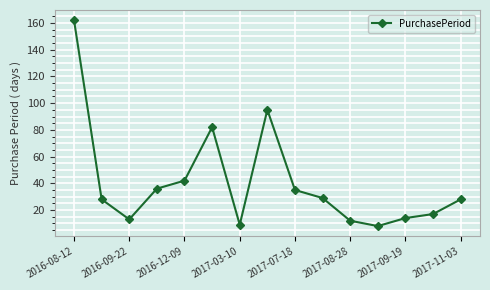

Reading left to right, extract all data points from this chart.

162	28	13	36	42	82	9	95	35	29	12	8	14	17	28